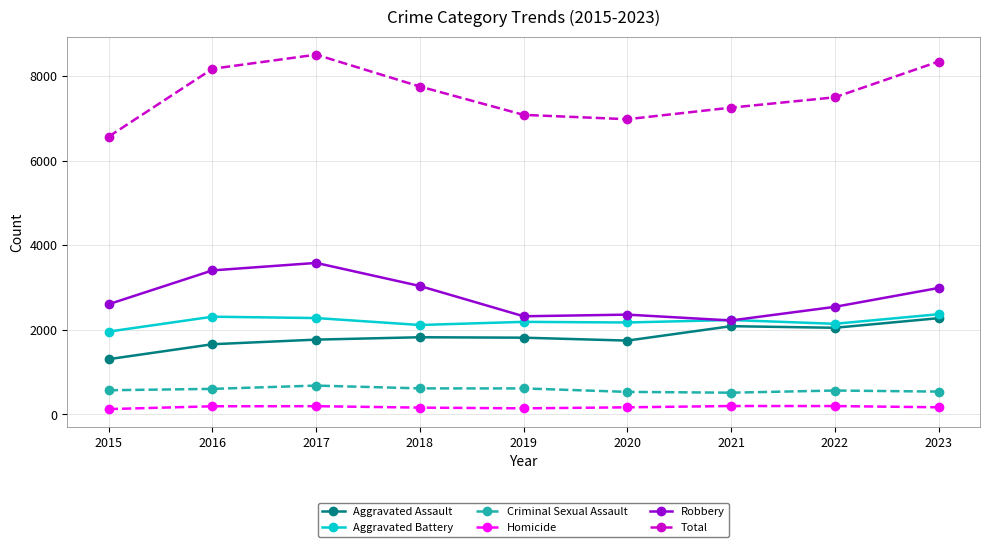

Which series has the widest spread of values?

Total